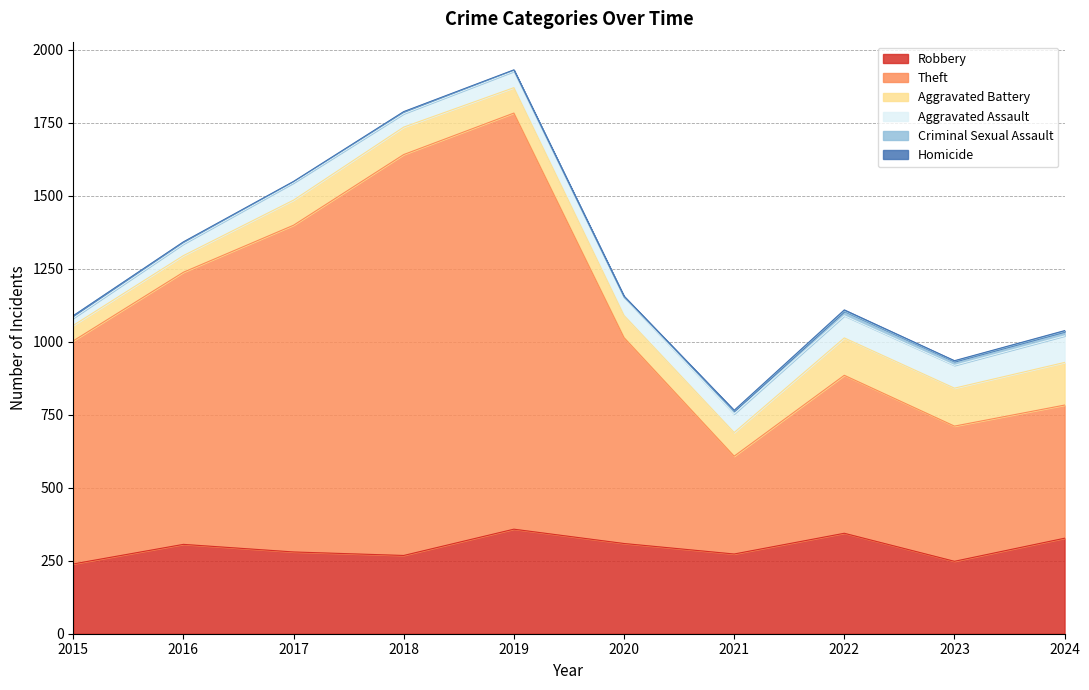

At 2022, list the series in order from largest to smallest.

Theft, Robbery, Aggravated Battery, Aggravated Assault, Criminal Sexual Assault, Homicide